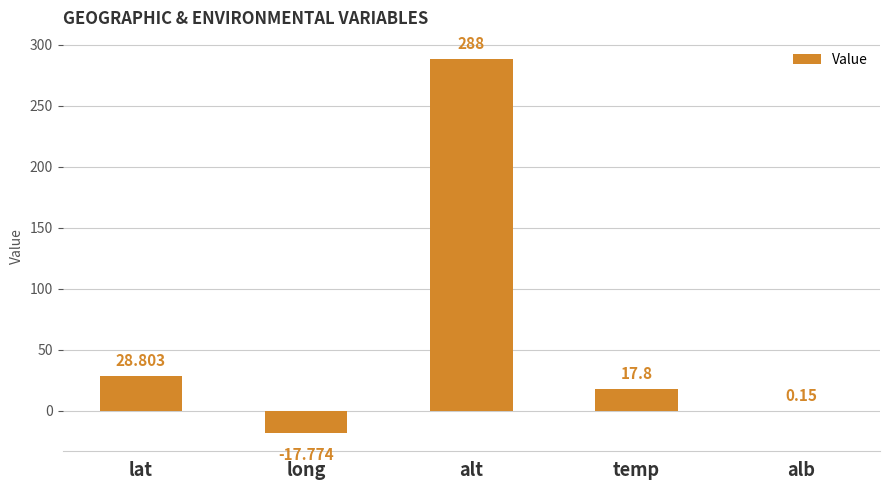

At which label is the value closest to 135?

lat